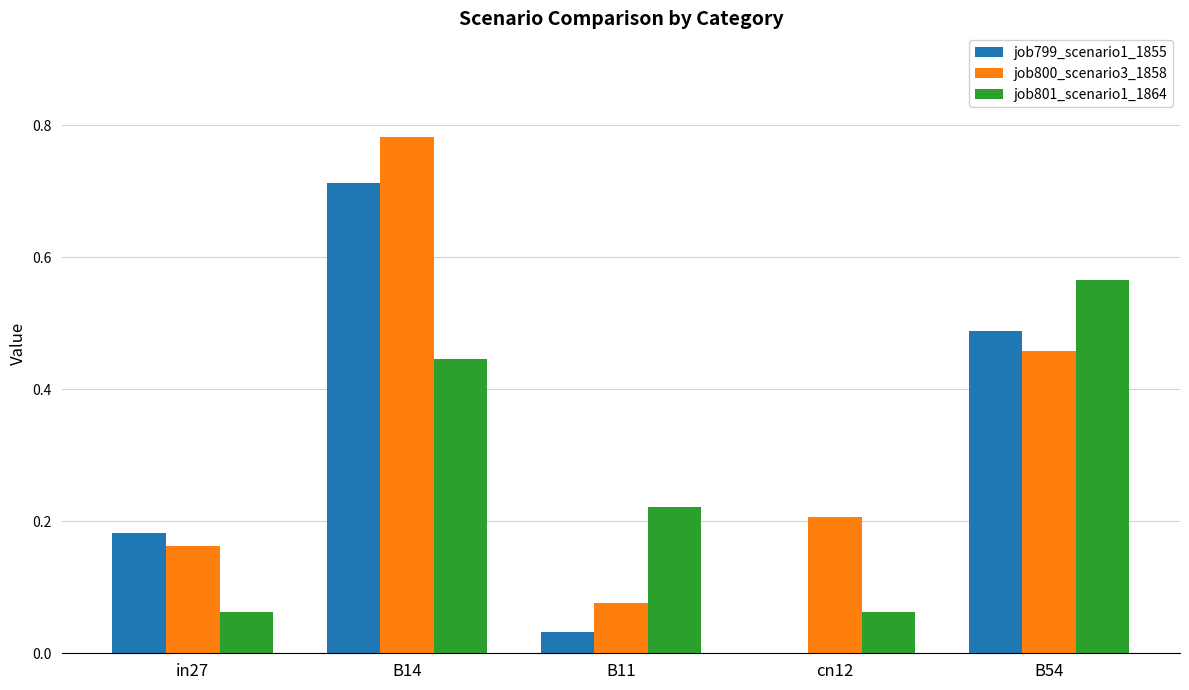

Which category has the highest value in the job800_scenario3_1858 series?

B14